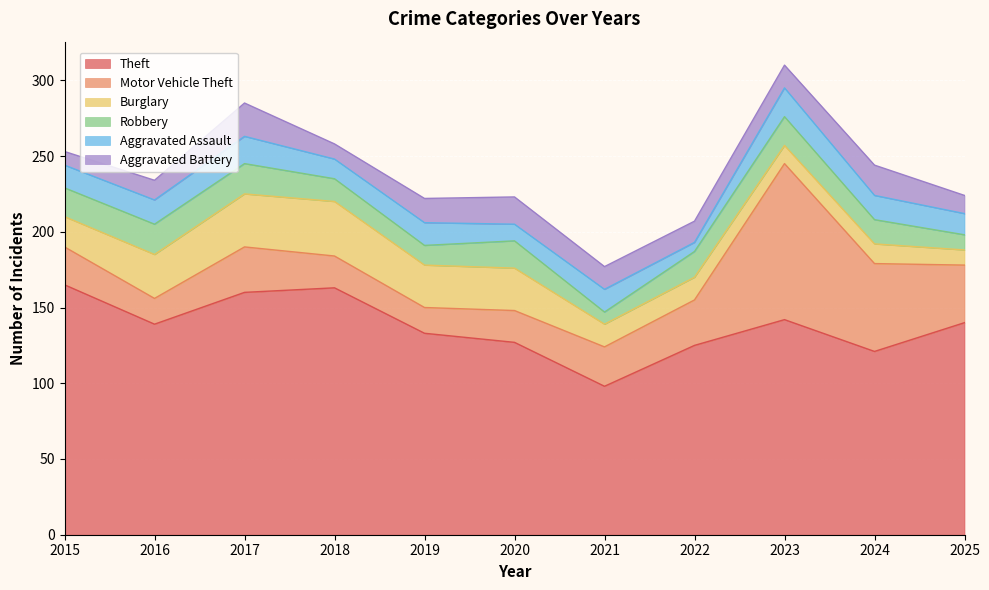

At which category does the chart reach its peak across all series?

2015